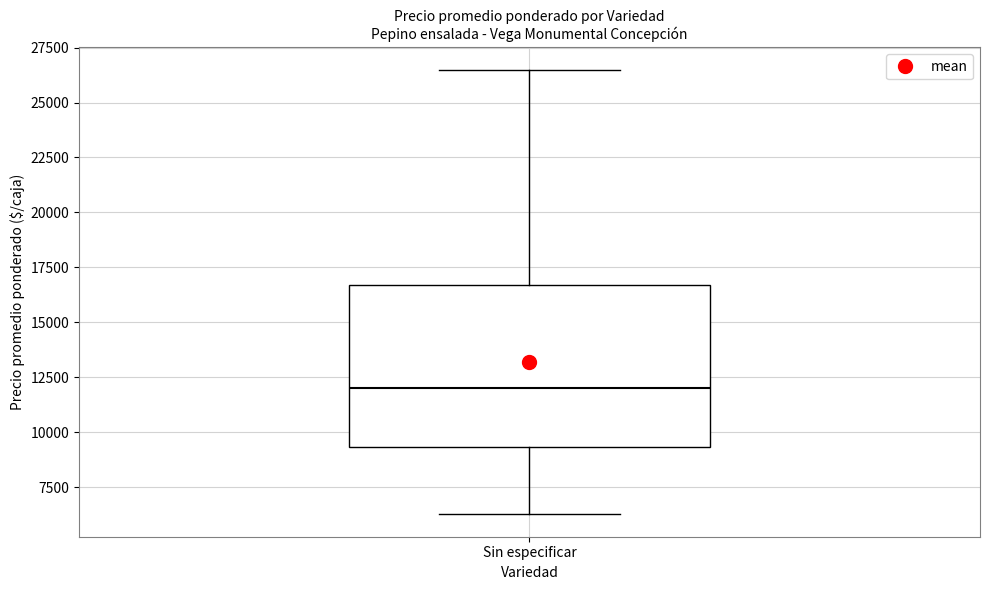

Transcribe this box plot: give where the median line is, the range the box spans, and where the two whiskers end, as read against the y-axis. The values are not printed on the chart, so give them approximately, as read against the axis.

median 12000, box 9500 to 16500, whiskers 6500 to 26500